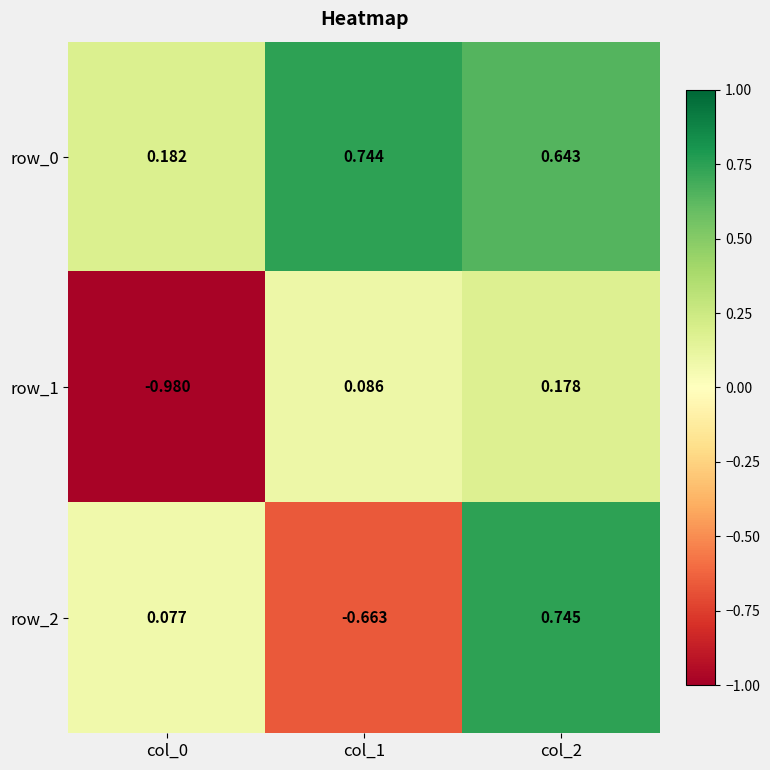

Is the value of row_1 at col_0 greater than the value of row_0 at col_0?

No